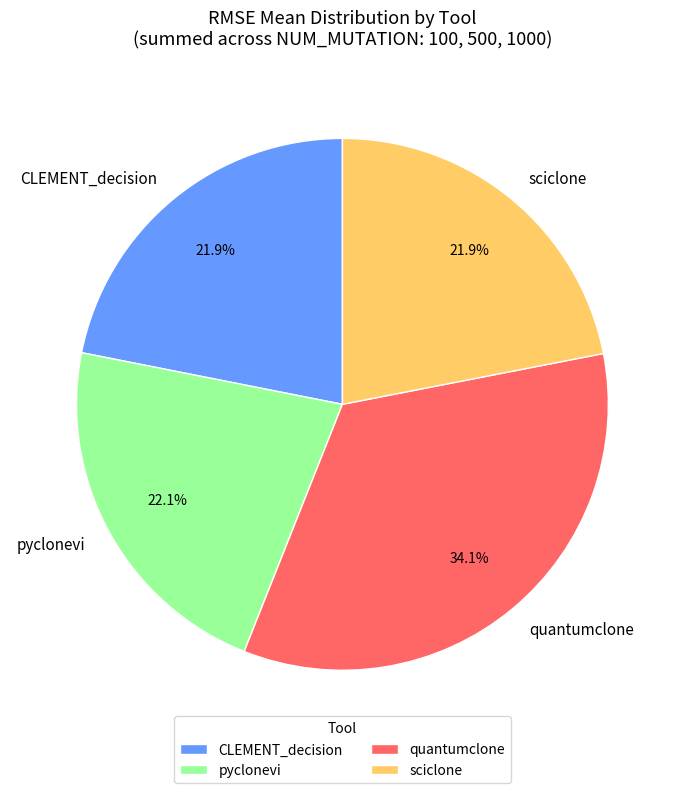

What portion of the pie excludes CLEMENT_decision?

78.1%